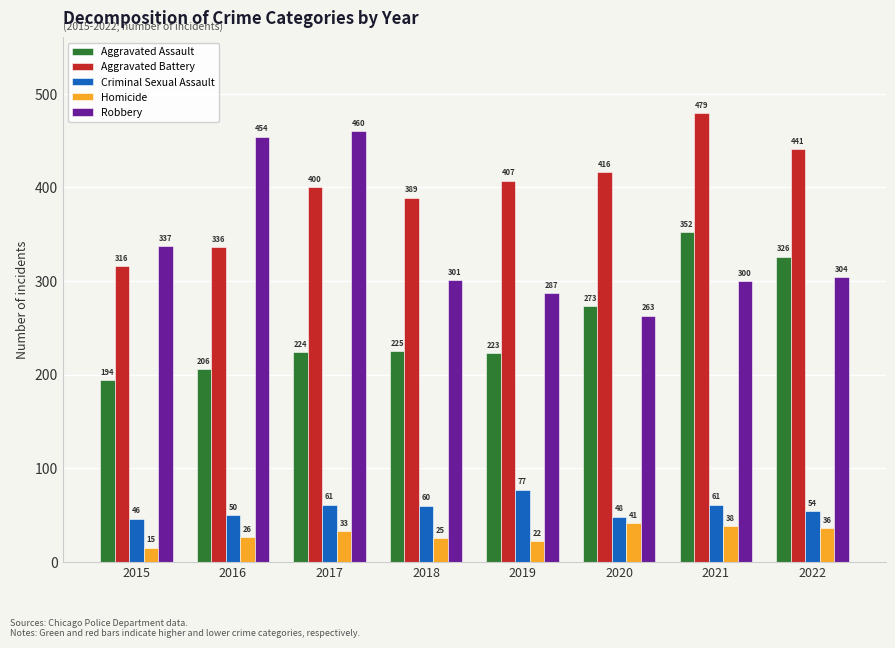

Rank the categories by Robbery value from lowest to highest.

2020, 2019, 2021, 2018, 2022, 2015, 2016, 2017